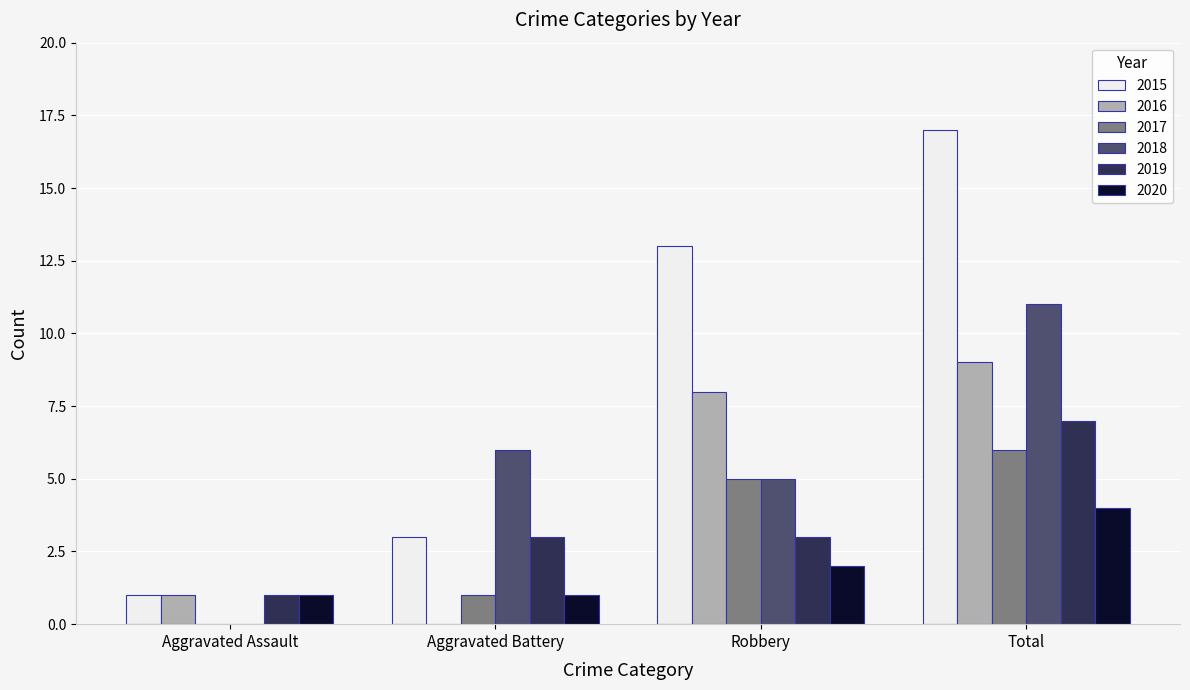

What is the sum of the 2016 values at Aggravated Assault and Robbery?

9